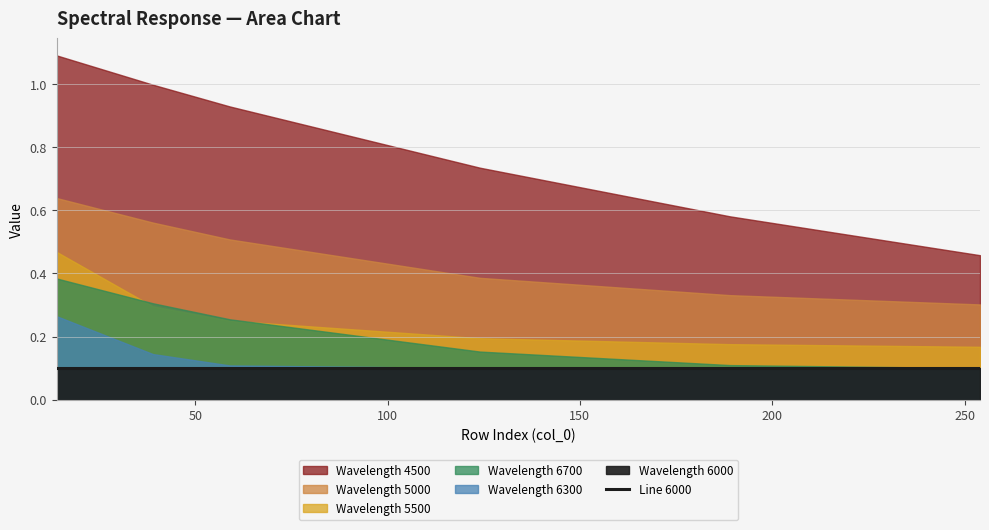

True or false: 6000 and 6300 intersect in this chart.

False